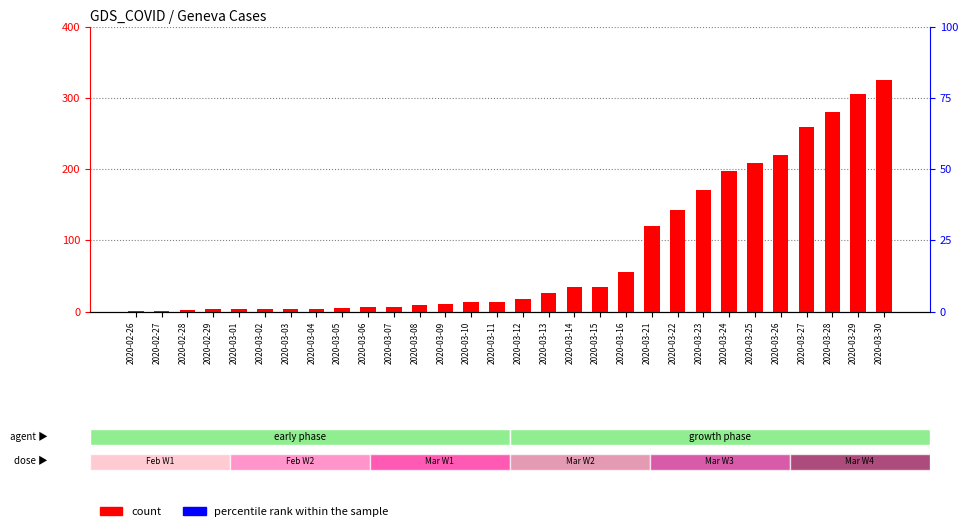

True or false: percentile rank within the sample has a value of 1766.2 at 2020-03-22.

False